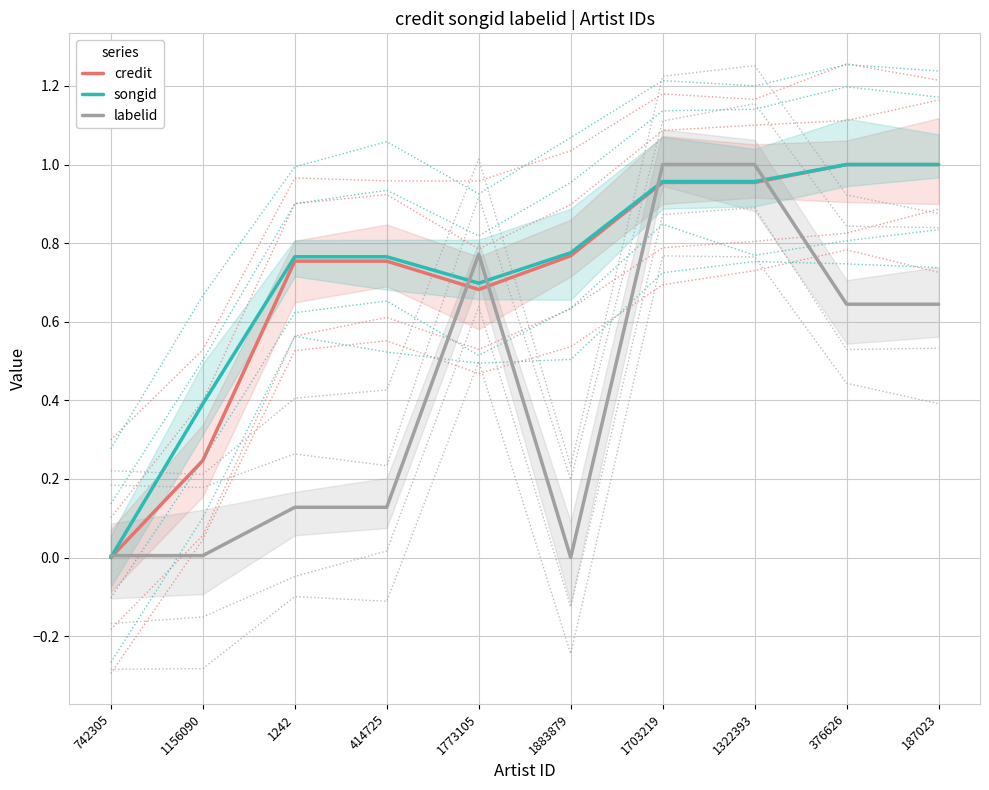

What position from the right is 376626?

2